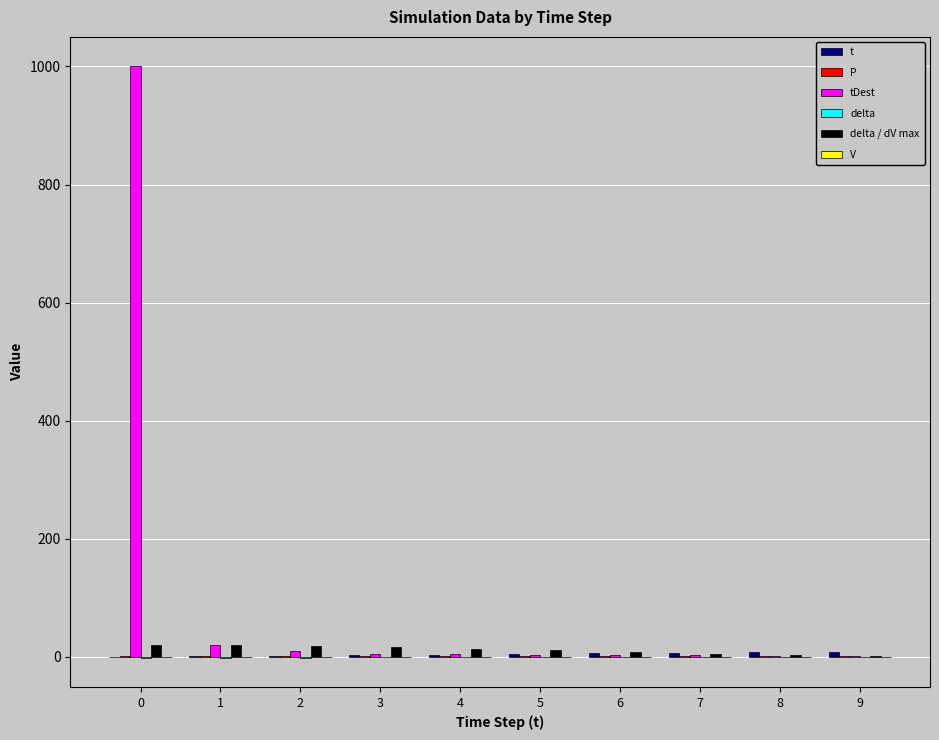

Which has a higher value, 9 or 7?

9